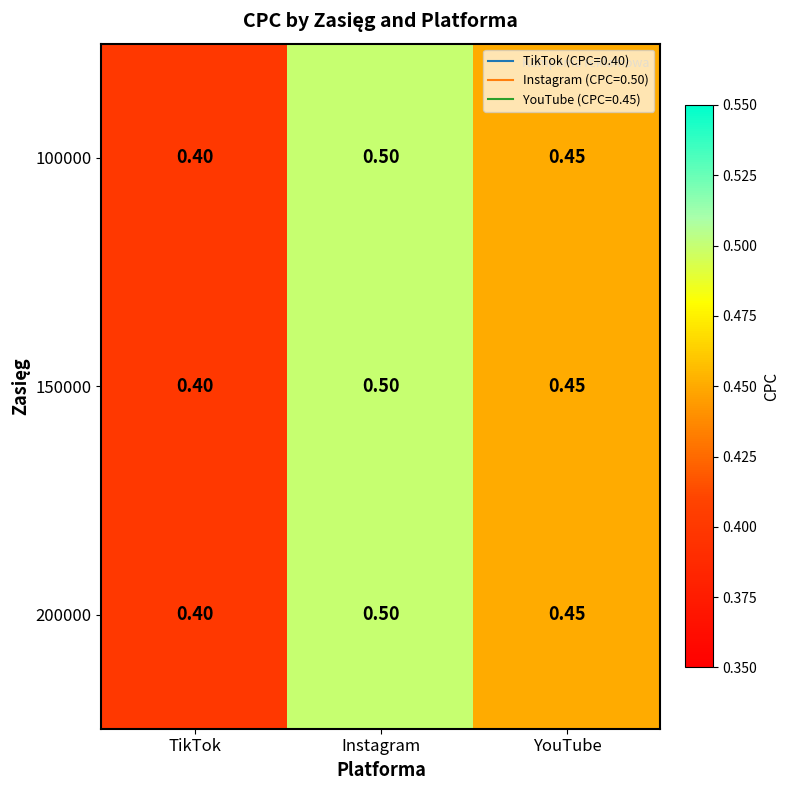

How many series are shown in this chart?

3